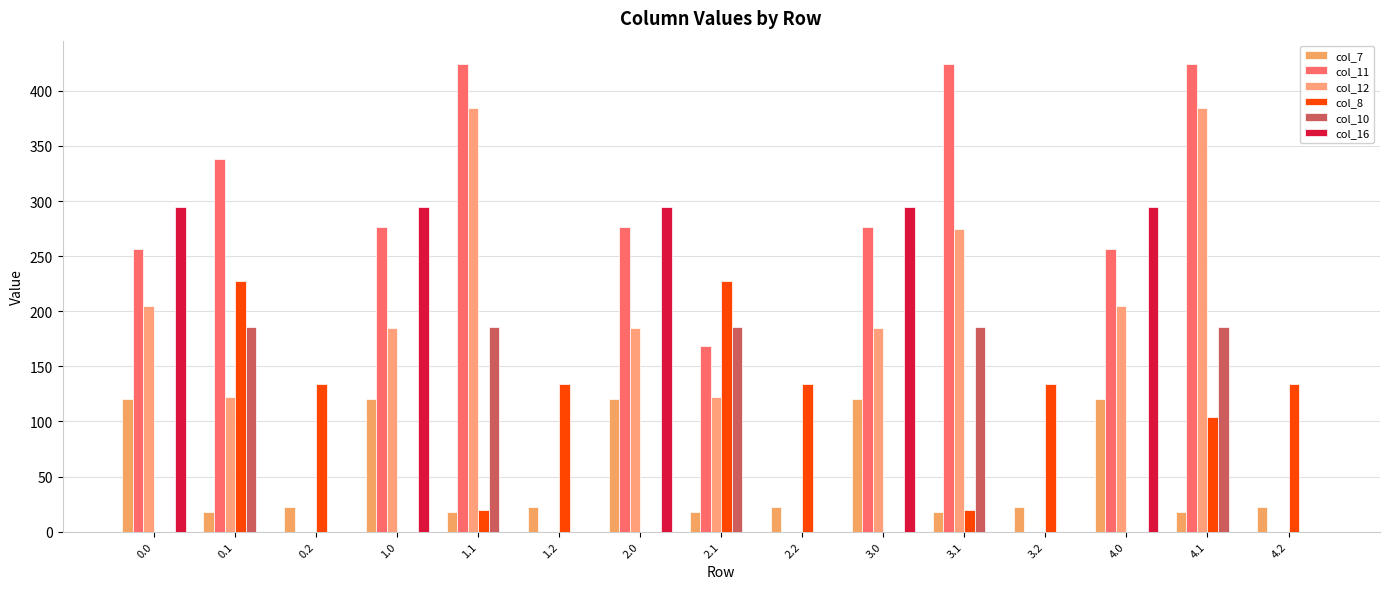

Count the number of data series in this chart.

6